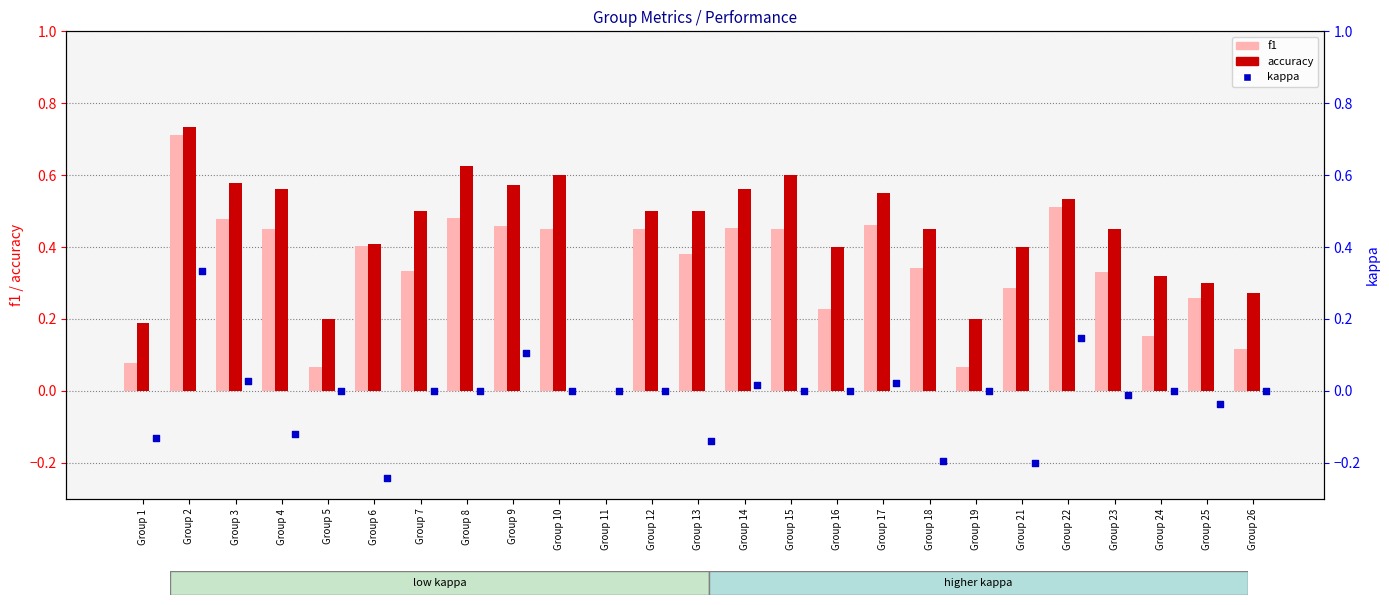

Which series reaches the minimum Y coordinate?

kappa